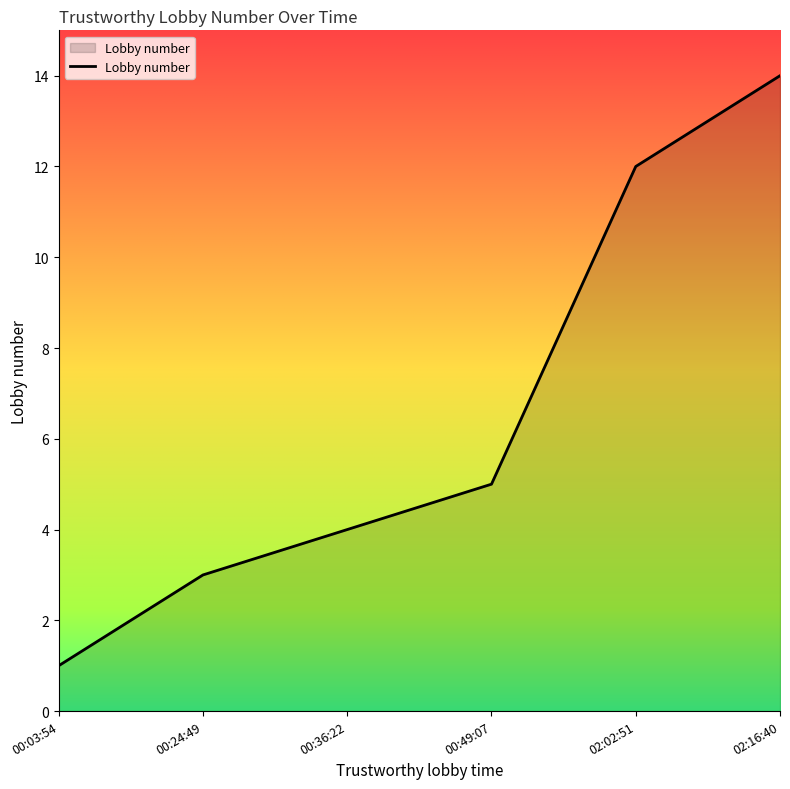

Reading left to right, transcribe all the data shown in this chart.

1	3	4	5	12	14